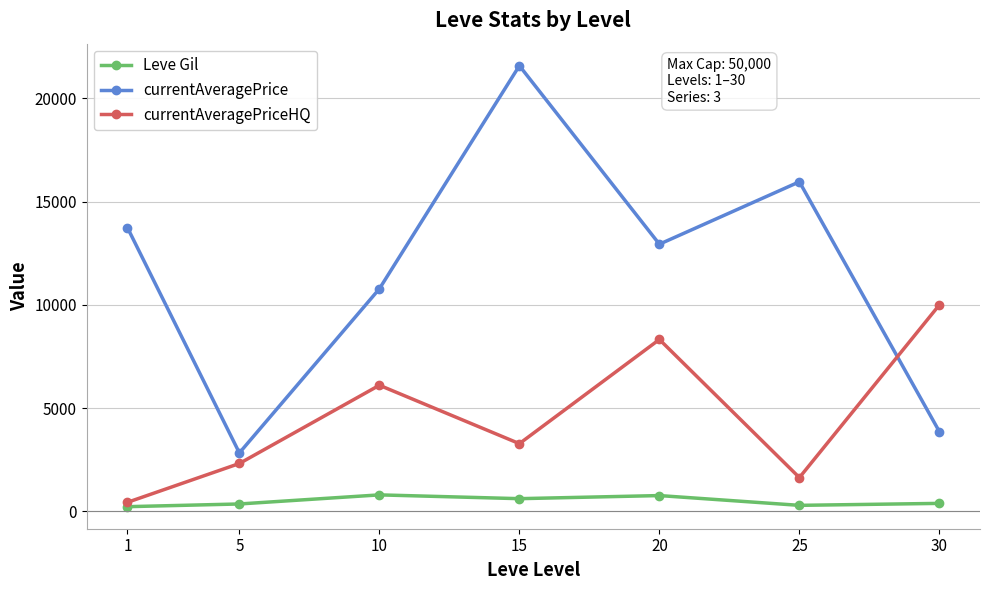

What is the total value across all series at 1?

14418.7